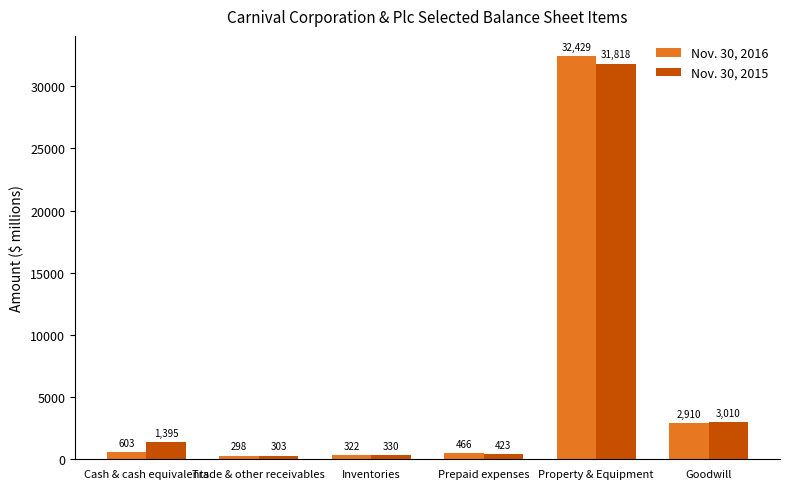

List the labels in order of Nov. 30, 2015 value, largest first.

Property & Equipment, Goodwill, Cash & cash equivalents, Prepaid expenses, Inventories, Trade & other receivables